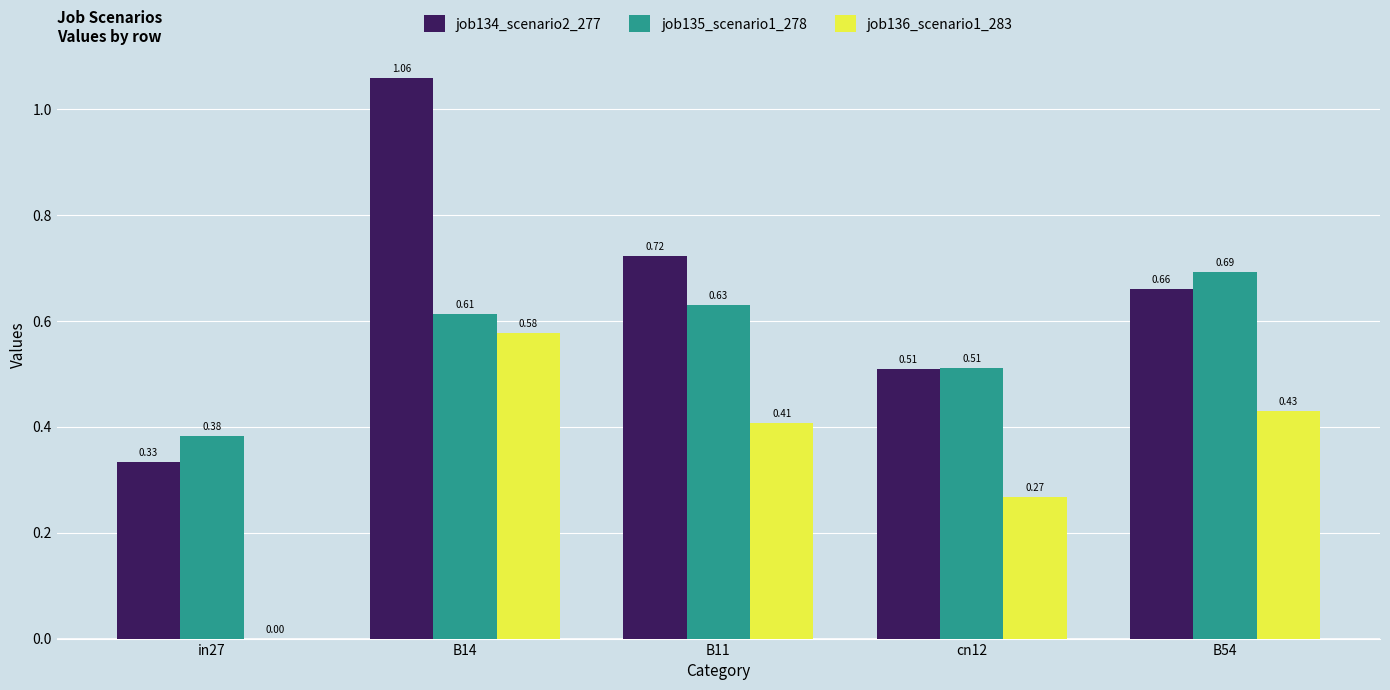

What is the sum of all job136_scenario1_283 values?

1.7